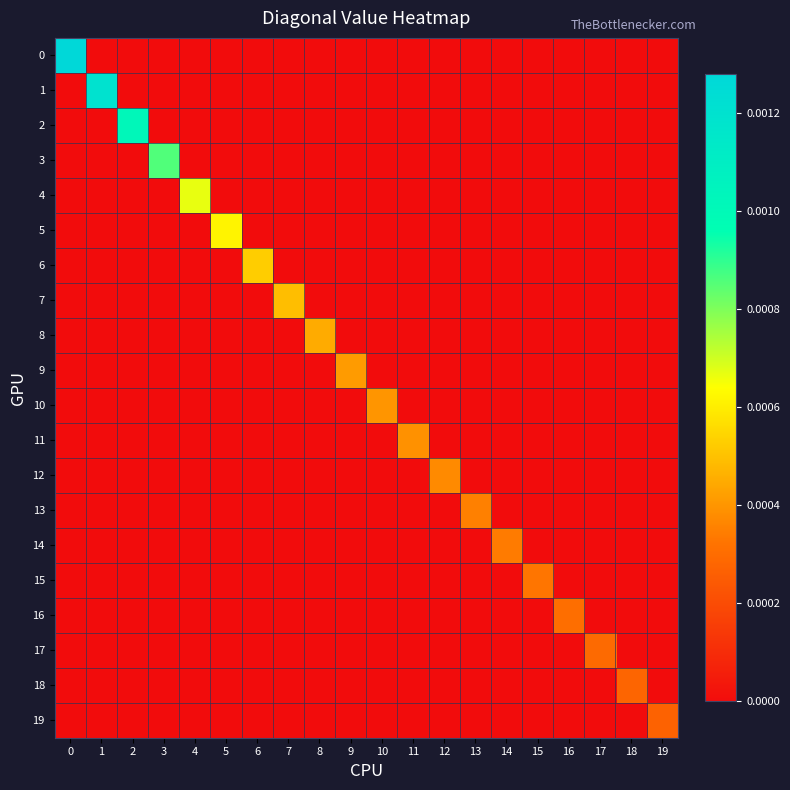

At how many categories does at least one series exceed 0?

20